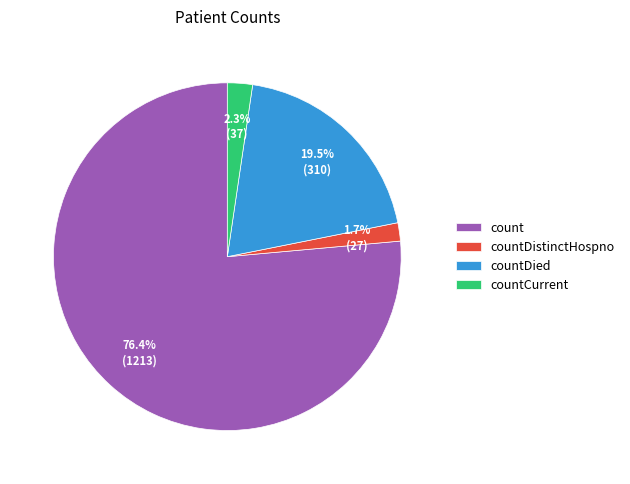

What is the largest slice in the pie chart?

count